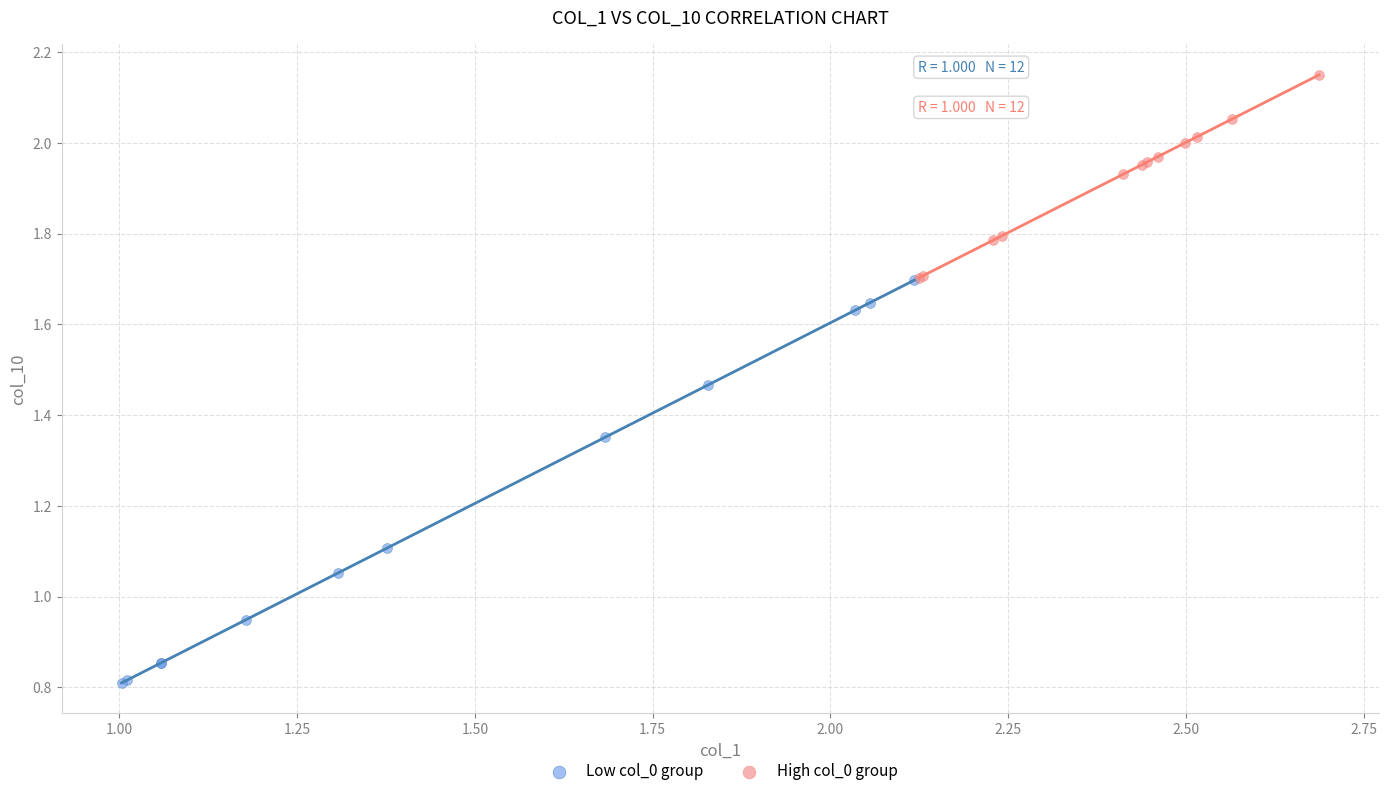

What are all the series names shown in the legend?

Low col_0 group, High col_0 group